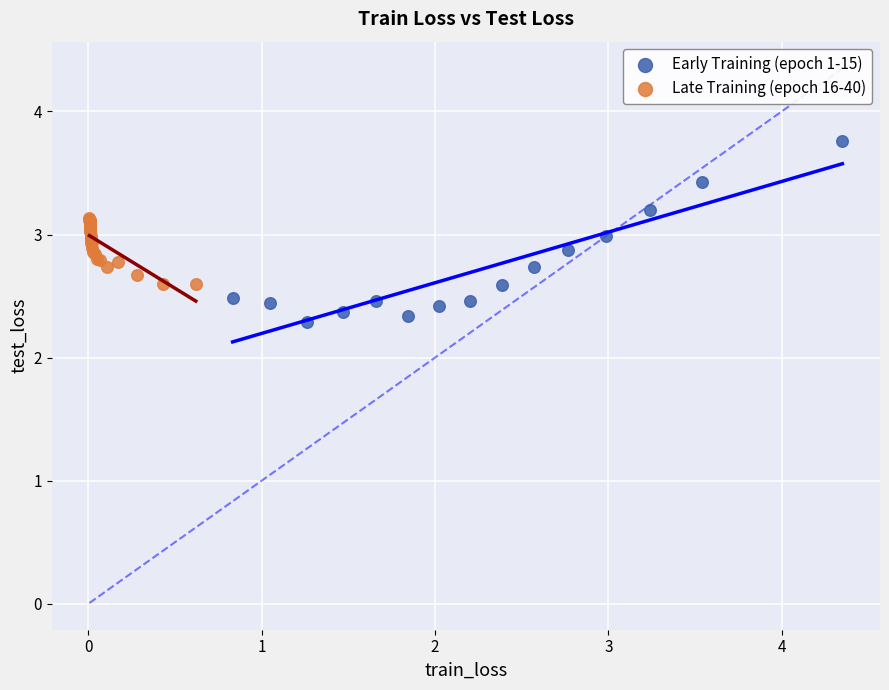

Which series has the widest spread of Y values?

Early Training (epoch 1-15)